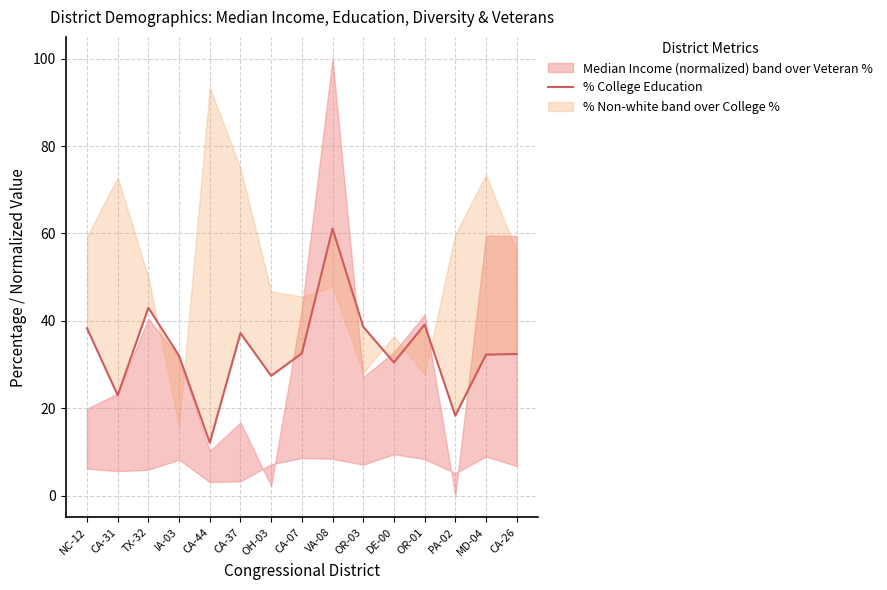

How many values are below 32?

6